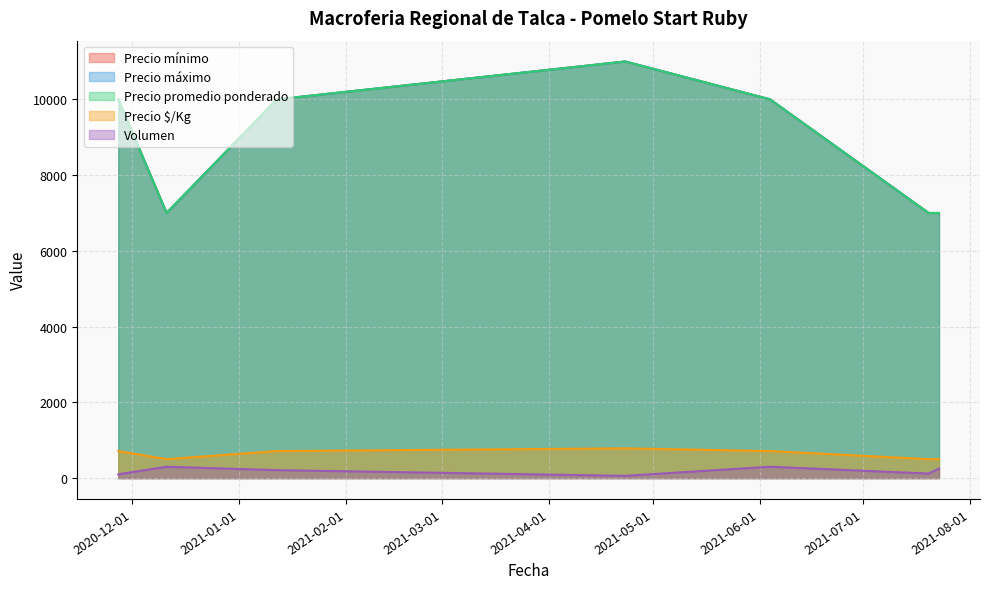

How many data points in Precio promedio ponderado are less than 10000?

3